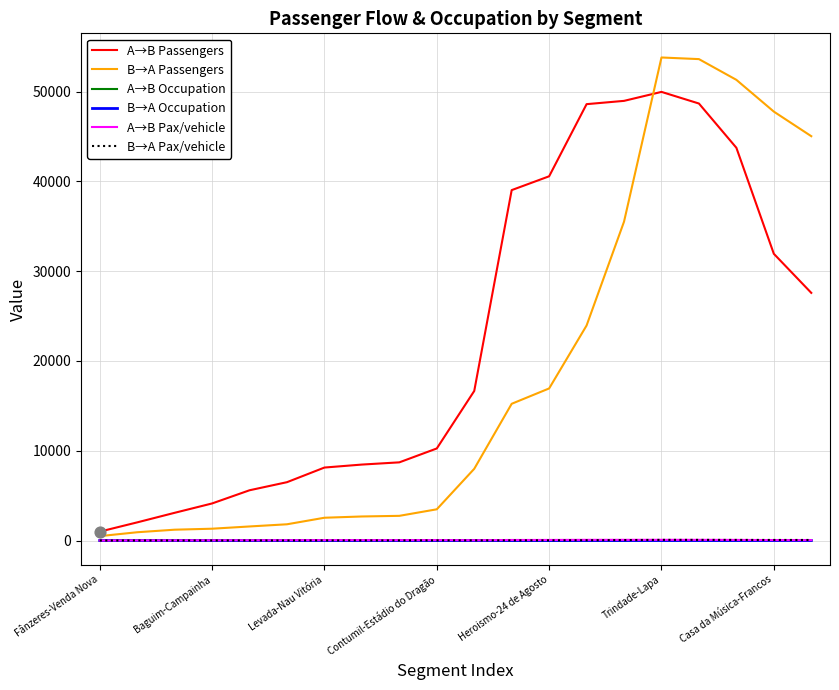

Which series has the widest spread of values?

B→A Passengers